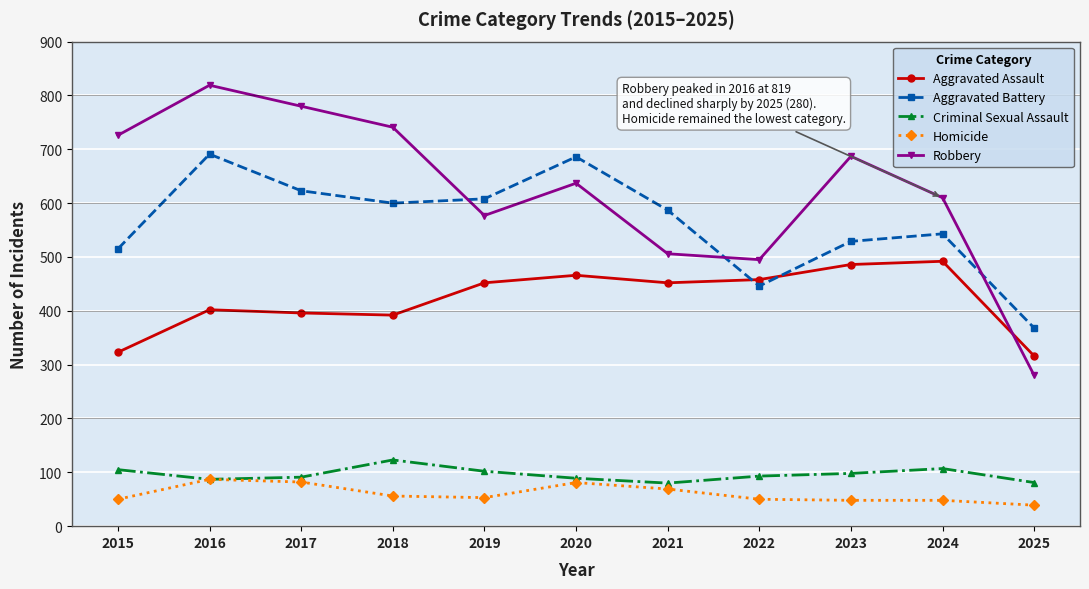

Does the chart have visible grid lines?

Yes